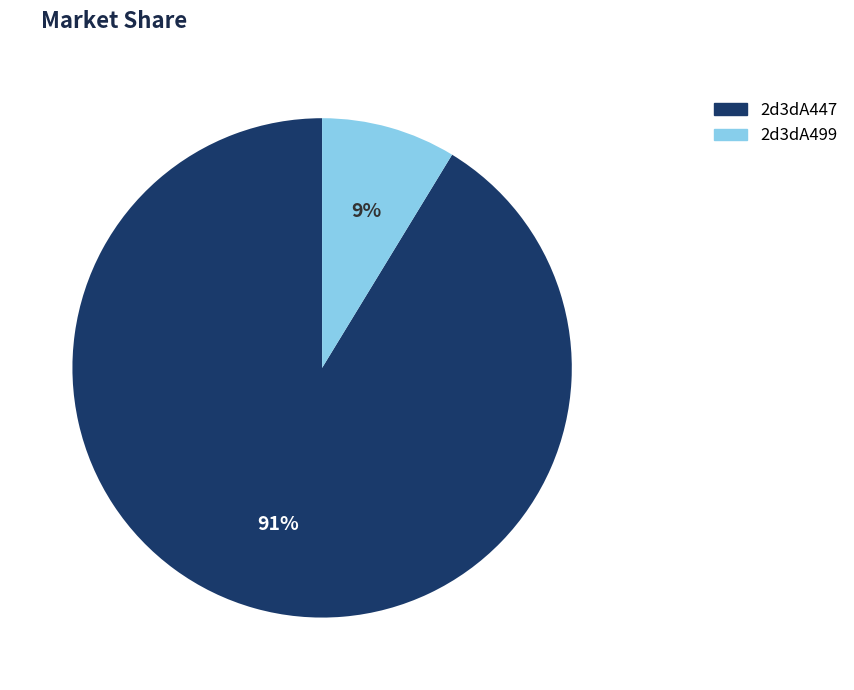

Is there any slice that represents more than half of the pie?

Yes